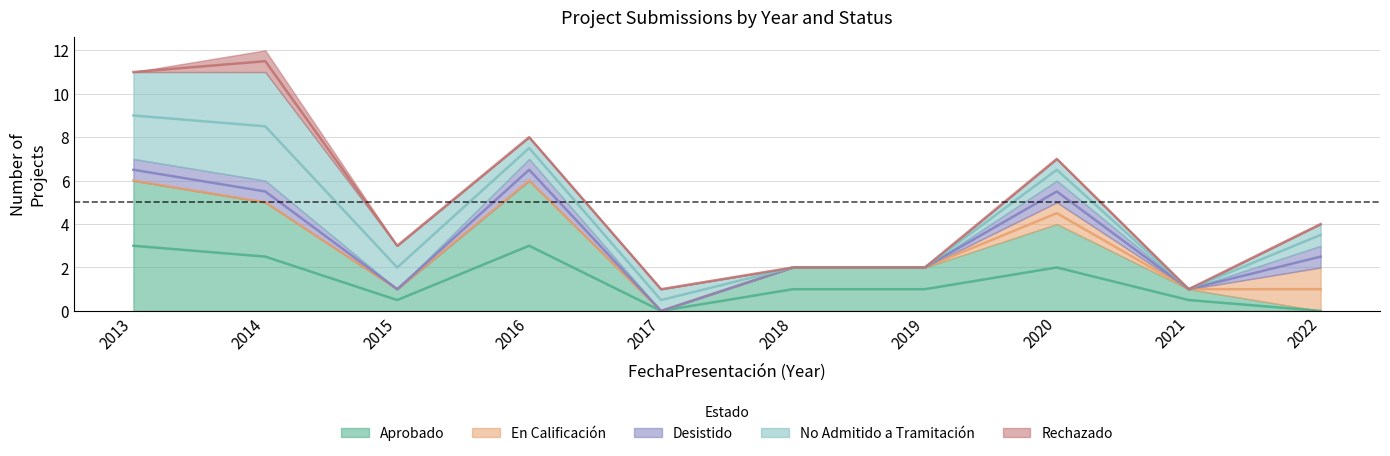

True or false: Aprobado has a value of 1 at 2018.

False